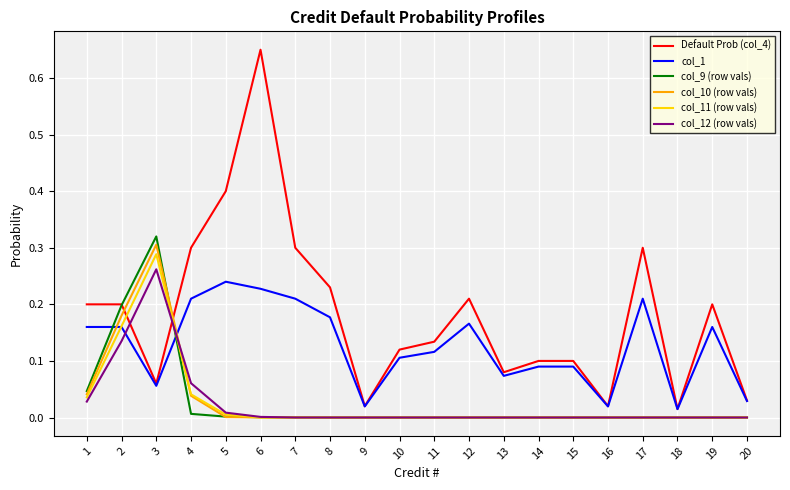

Between which two adjacent categories do col_11 (row vals) and Default Prob (col_4) first intersect?

2 and 3